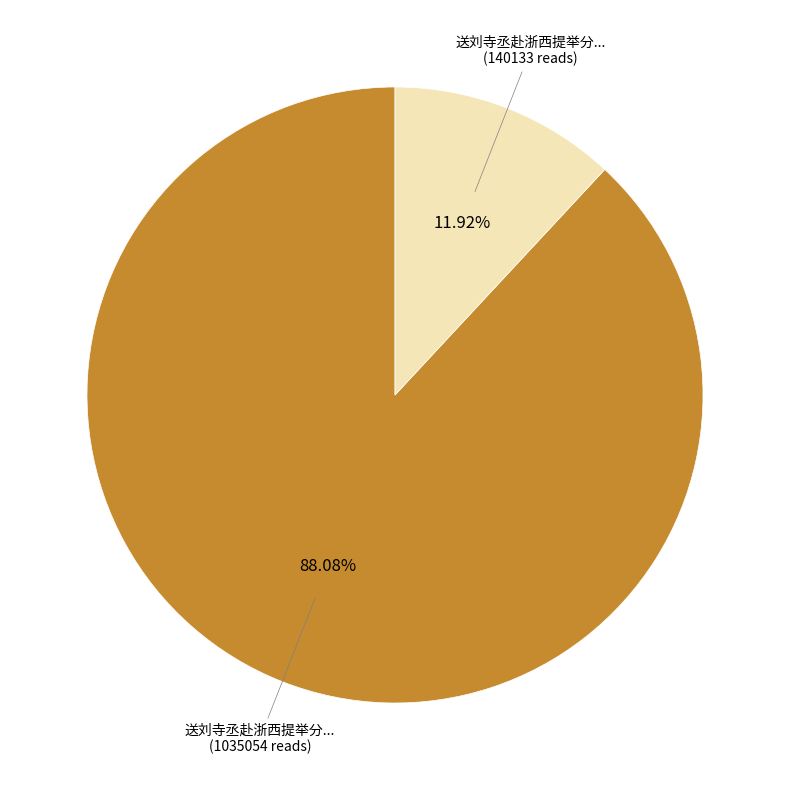

Is there a majority slice in this chart?

Yes